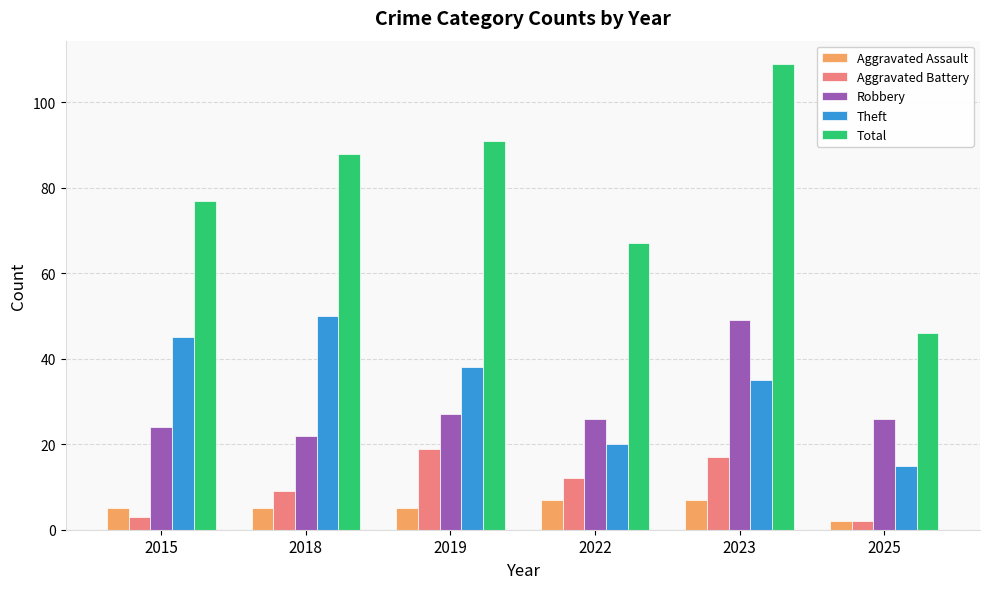

True or false: Robbery has a value of 6 at 2015.

False